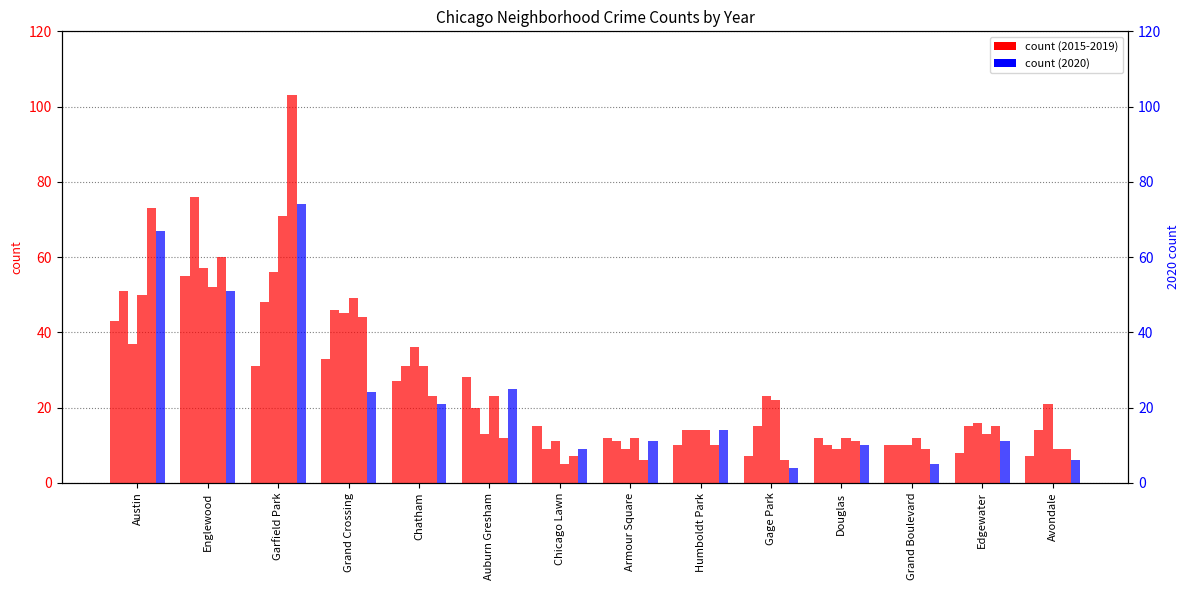

What is the spread (max minus min) of values at Chicago Lawn?

10